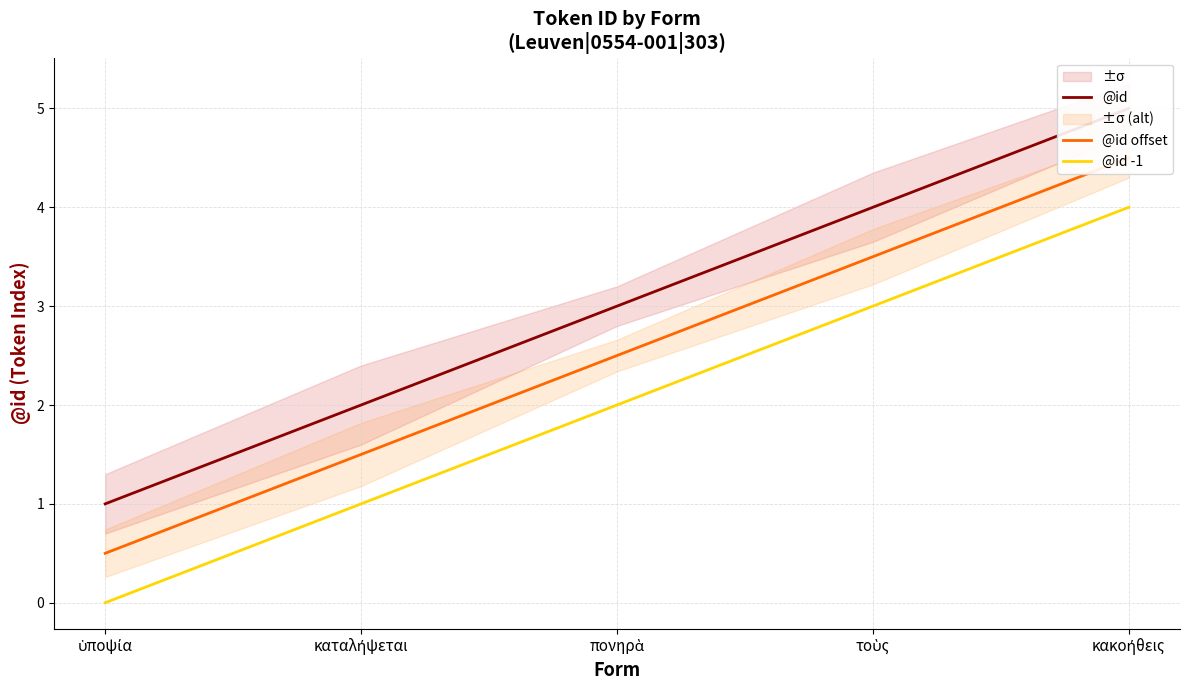

What is the maximum value for @id -1?

4